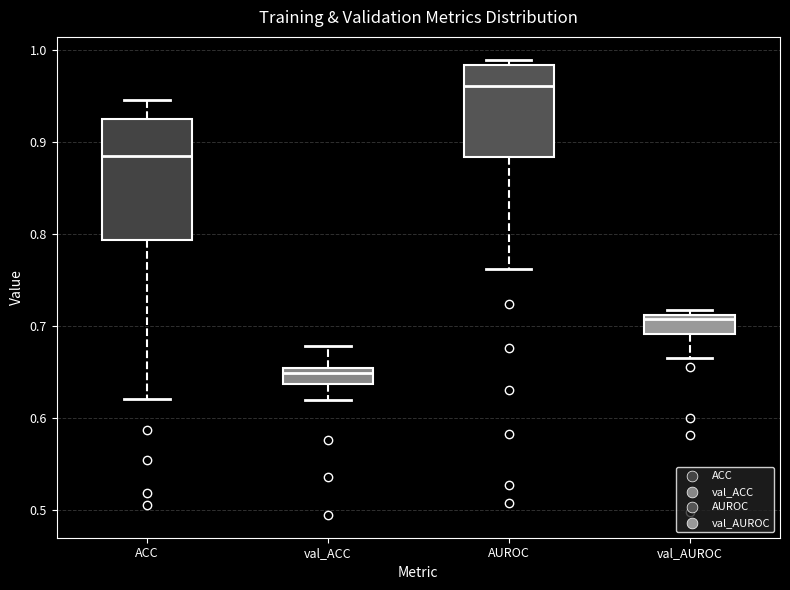

Where does the upper whisker of the box for ACC end on the y-axis? The values are not printed on the chart, so give them approximately, as read against the axis.

0.94